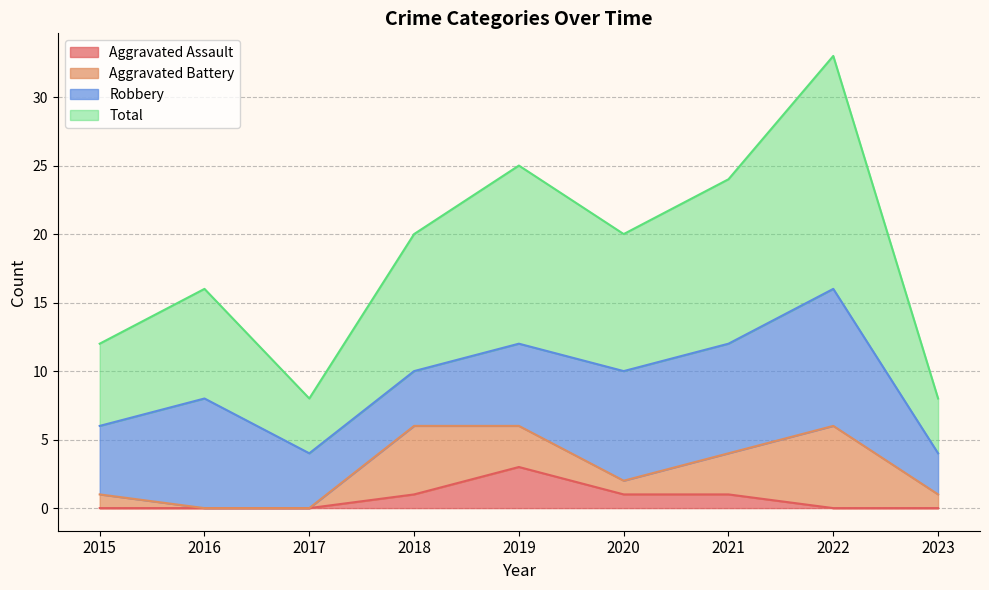

List the labels in order of Total value, largest first.

2022, 2019, 2021, 2018, 2020, 2016, 2015, 2017, 2023